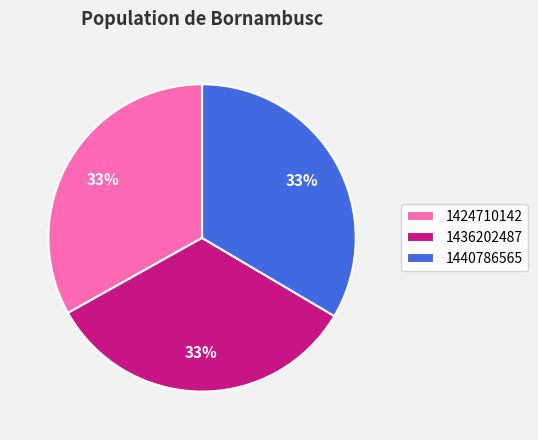

Approximately how many times larger is the value at 1440786565 compared to 1424710142?

1.0